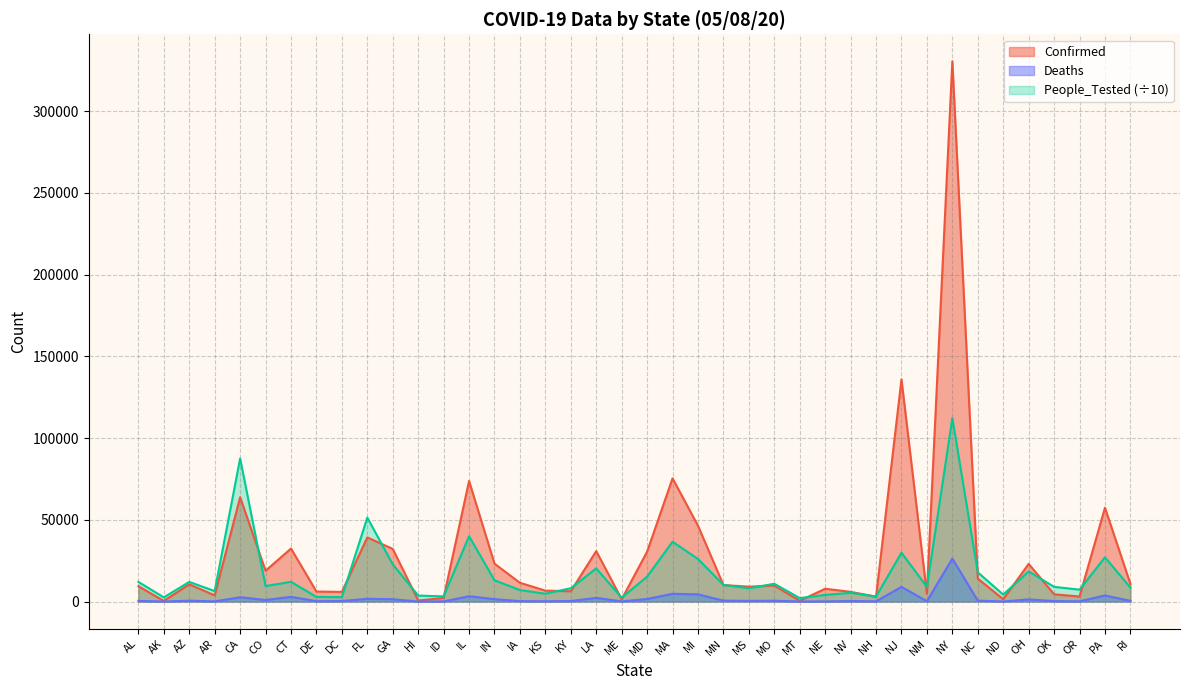

How many interior local peaks does the People_Tested series have?

13